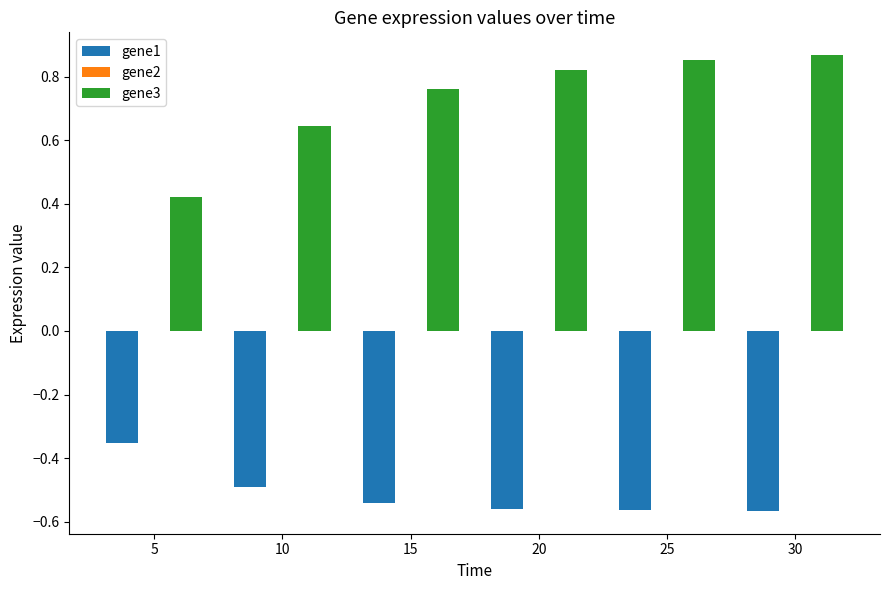

Which series has the largest range (max minus min)?

gene3